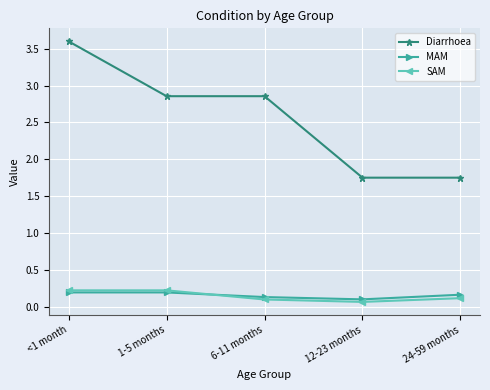

After their last crossing, which series has the higher values: MAM or SAM?

MAM